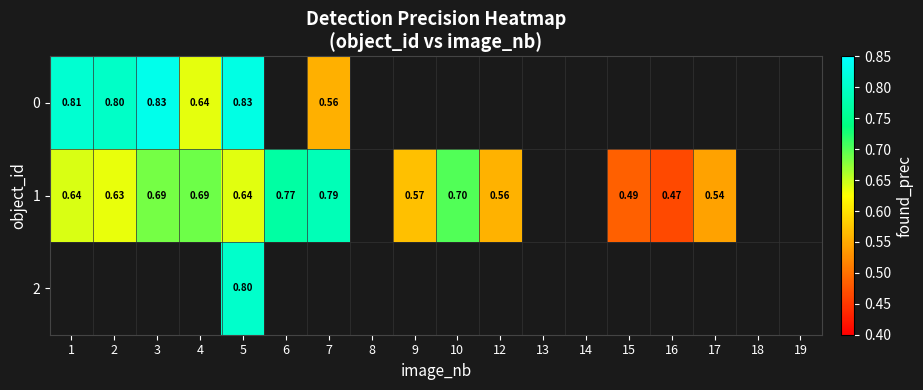

Which series has the widest spread of values?

1